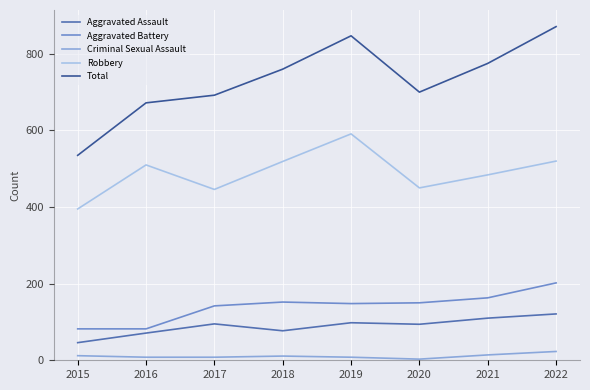

The Aggravated Battery series shows 148 at 2019. True or false?

True